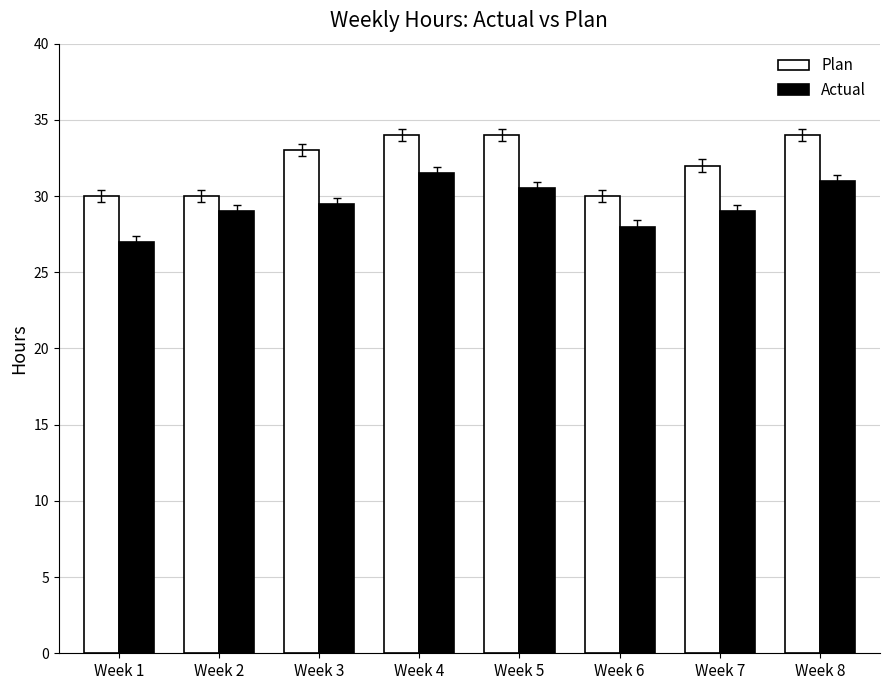

Is it true that Plan equals 30.0 at Week 1?

True